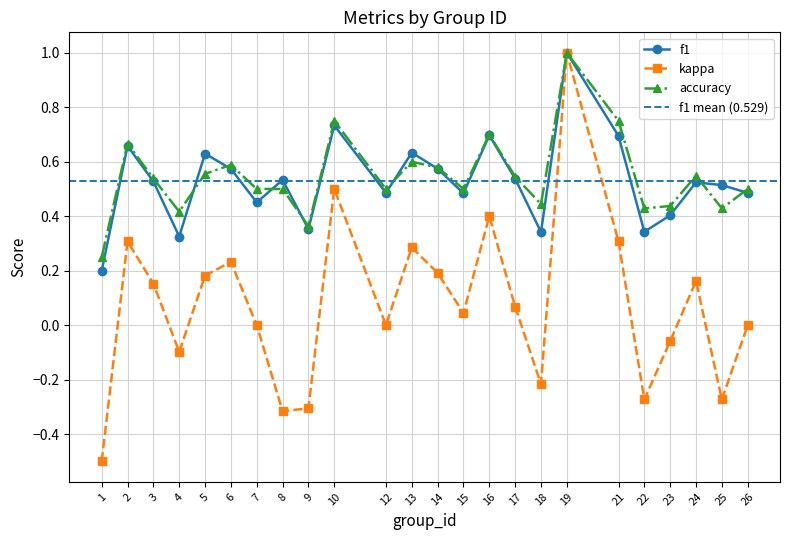

How many interior local valleys does the accuracy series have?

7